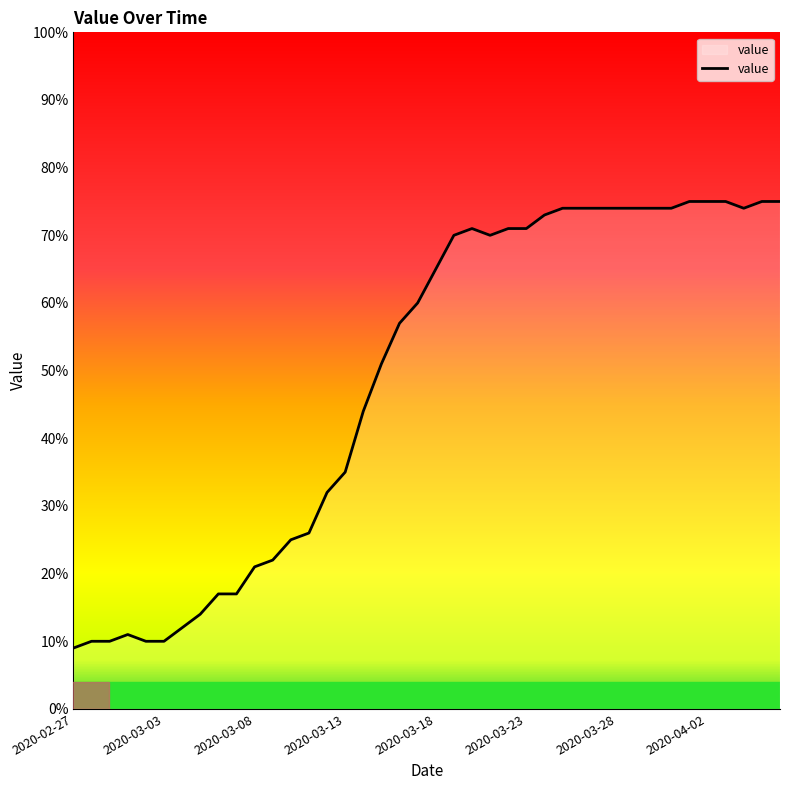

What is the smallest value displayed?

9